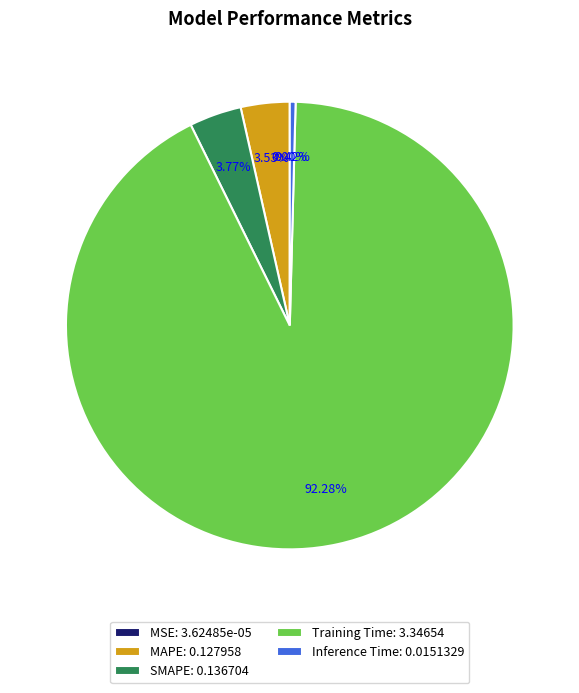

The MAPE slice represents 4% of the pie. True or false?

True